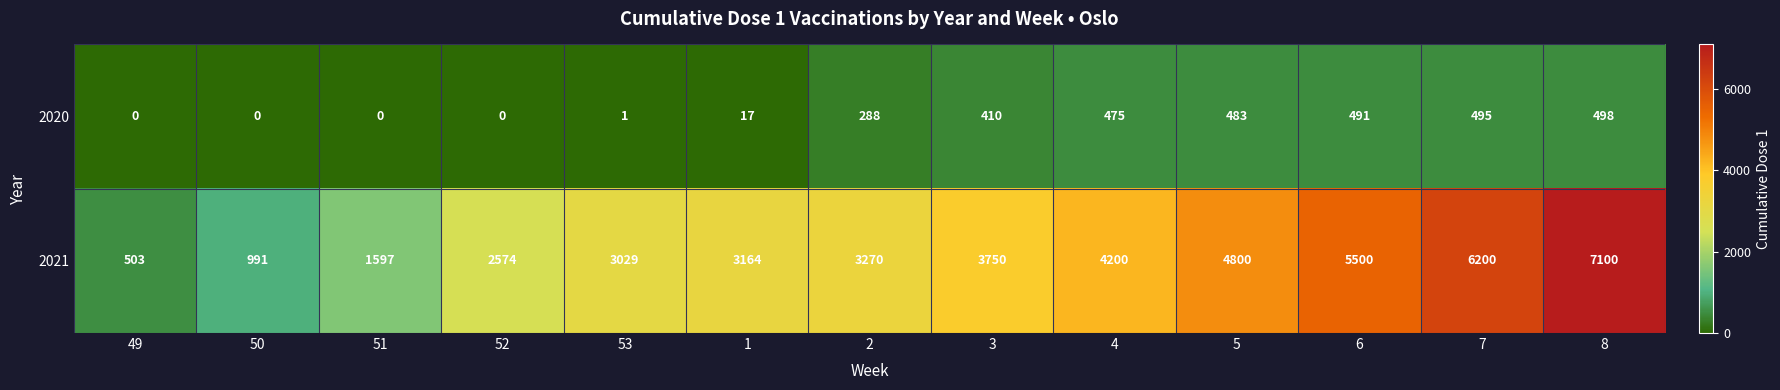

How many positive values does the 2020 series have?

9